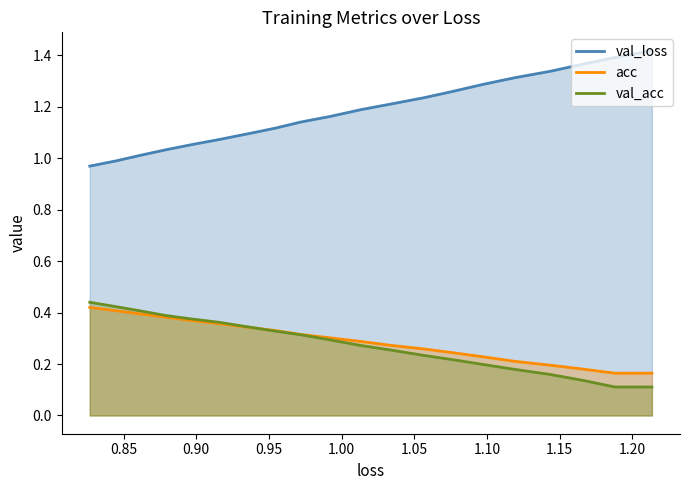

True or false: val_loss and val_acc cross at least once.

False